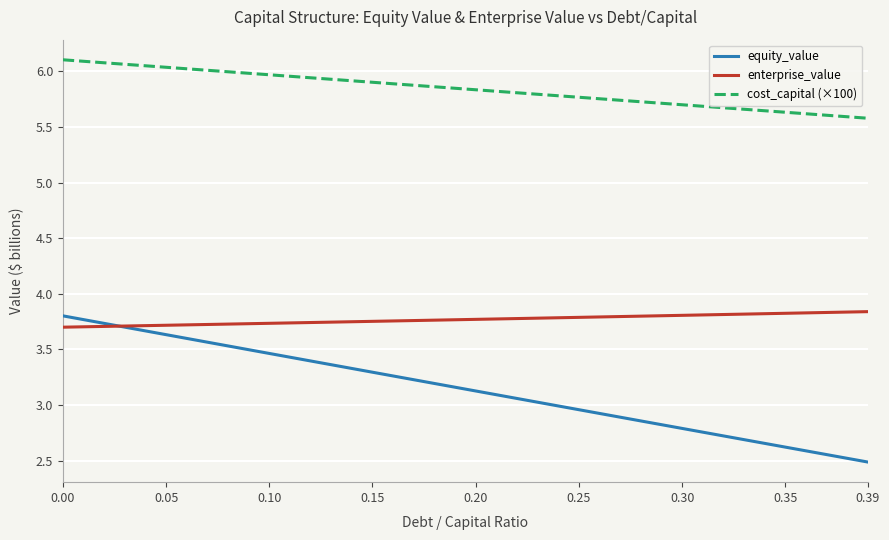

How many lines are shown in the chart?

3